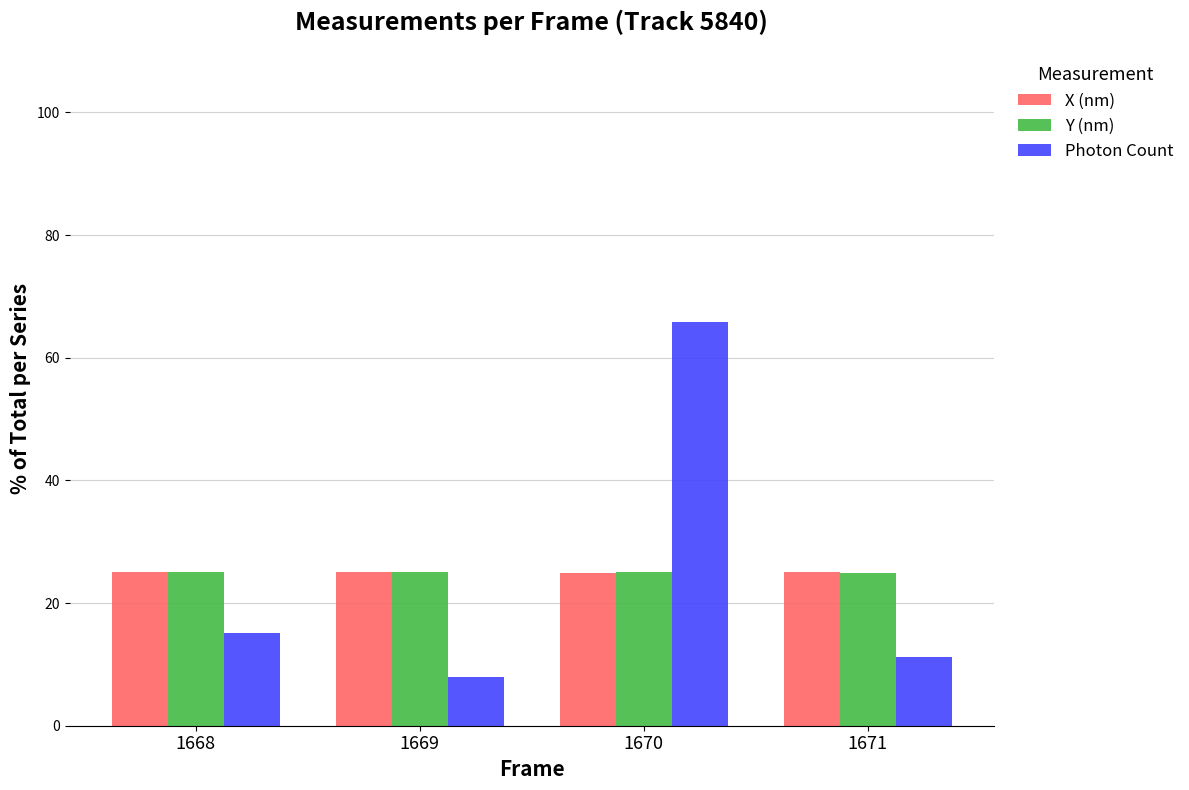

What is the total value across all series at 1669?

58.0